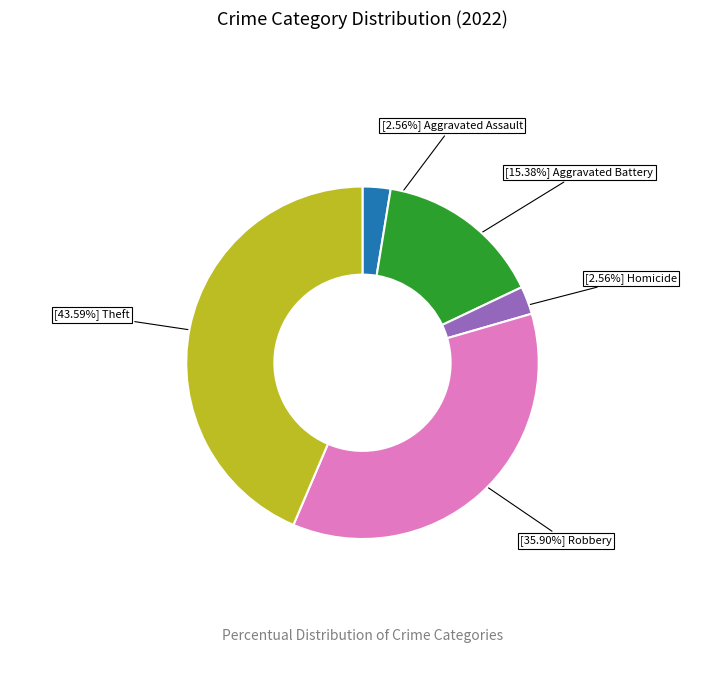

Does any single category account for the majority?

No